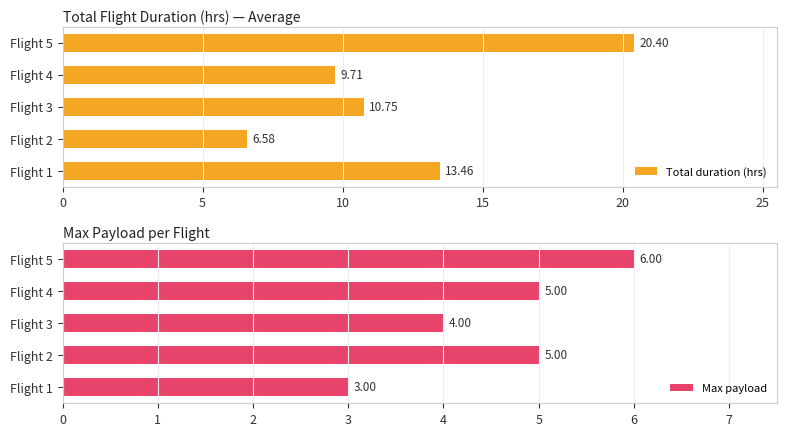

How many data points in Total duration (hrs) are above 10?

3